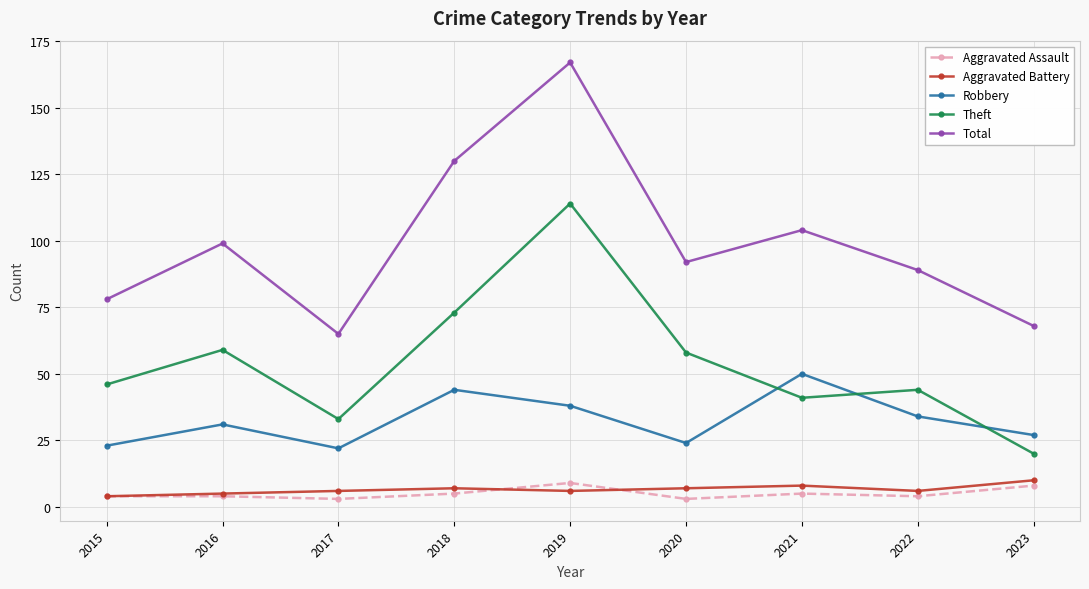

What is the total value across all series at 2015?

155